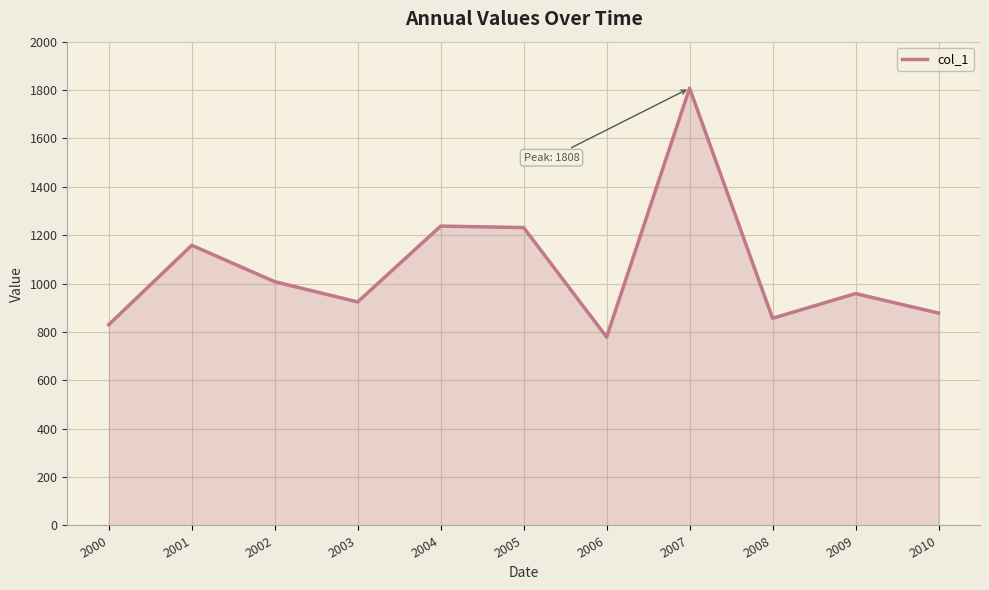

What is the sum of all values?

11668.8